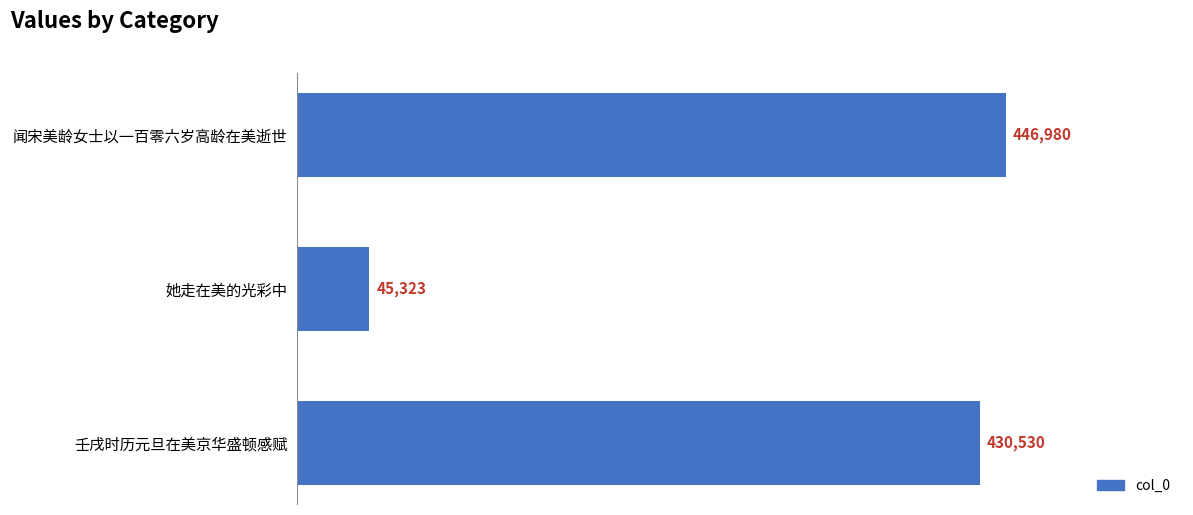

How many series are shown in this chart?

1